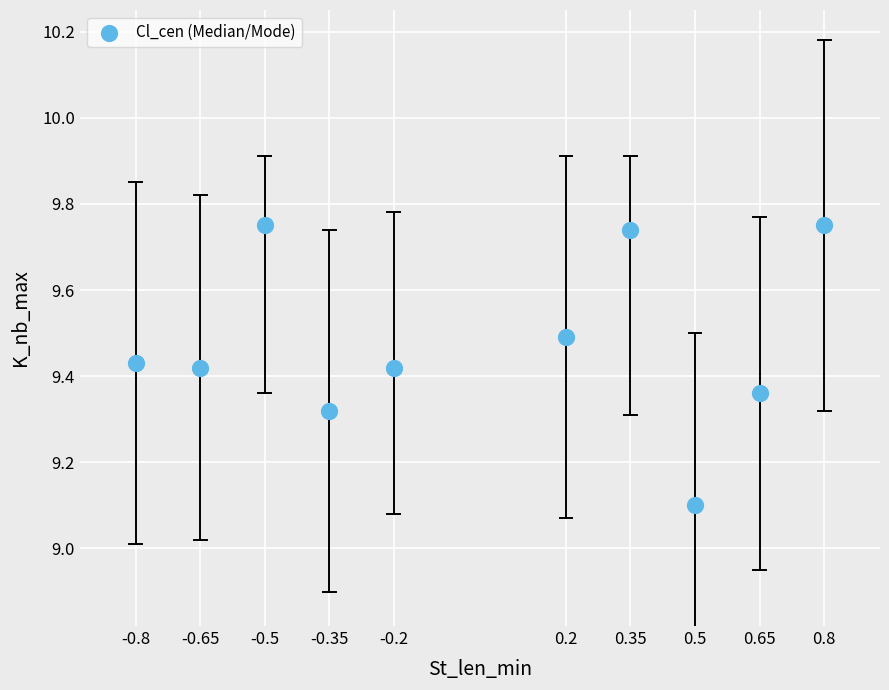

What Y value in the scatter plot is closest to 9?

9.1